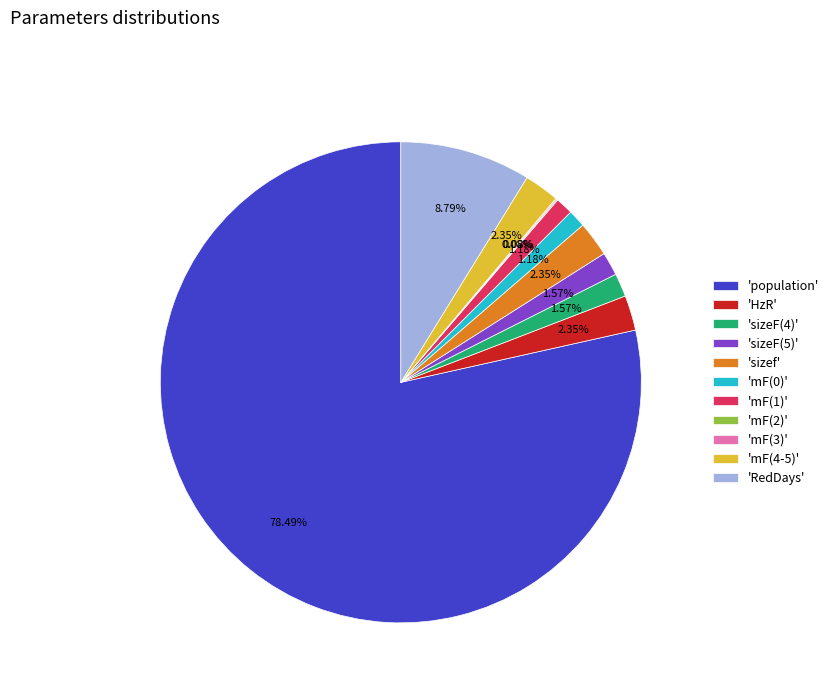

What is the largest slice in the pie chart?

'population'